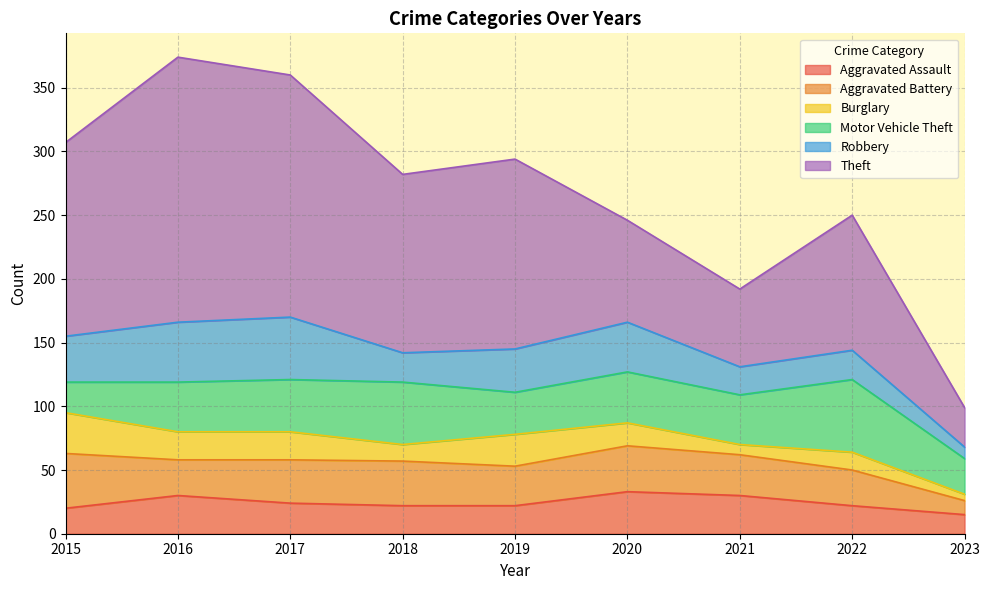

Where is Robbery nearest to the value 29?

2019